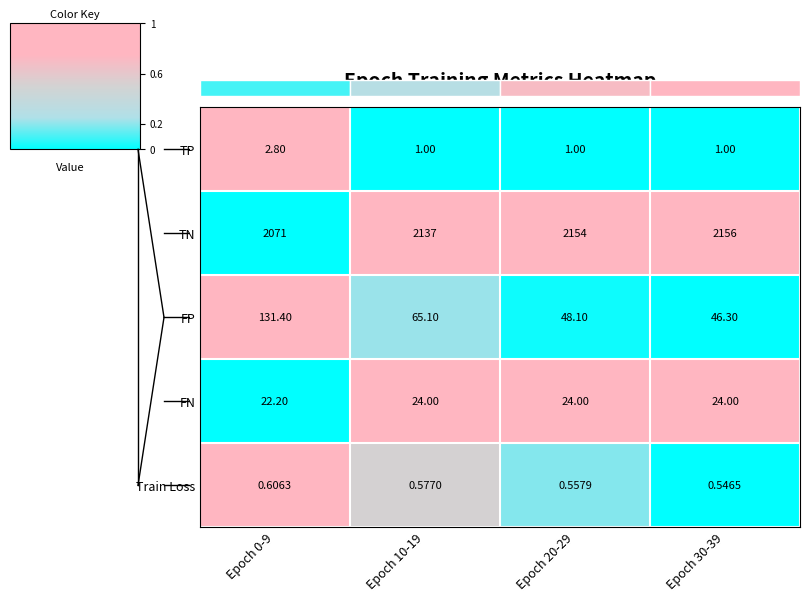

Is the value of TP at Epoch 20-29 greater than the value of Train Loss at Epoch 30-39?

Yes